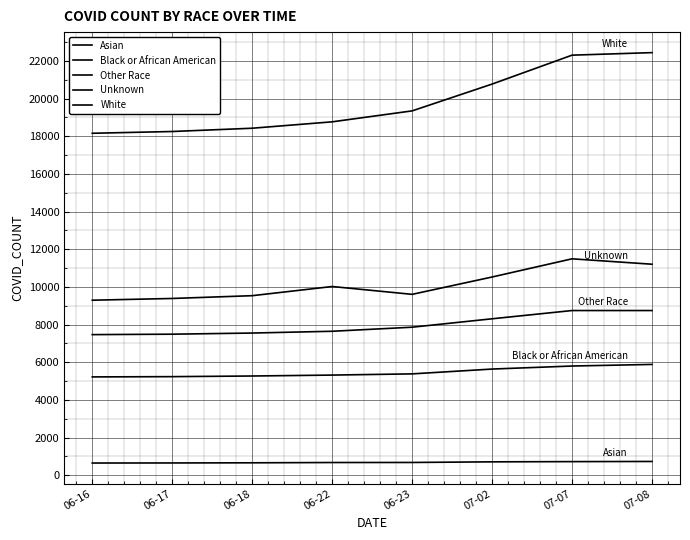

Reading left to right, list all the values displayed in this chart.

Asian: 646	650	658	673	676	709	721	729
Black or African American: 5220	5234	5268	5317	5381	5637	5798	5883
Other Race: 7466	7489	7550	7644	7860	8307	8745	8745
Unknown: 9294	9386	9534	10021	9605	10526	11492	11205
White: 18160	18254	18428	18768	19349	20773	22309	22443